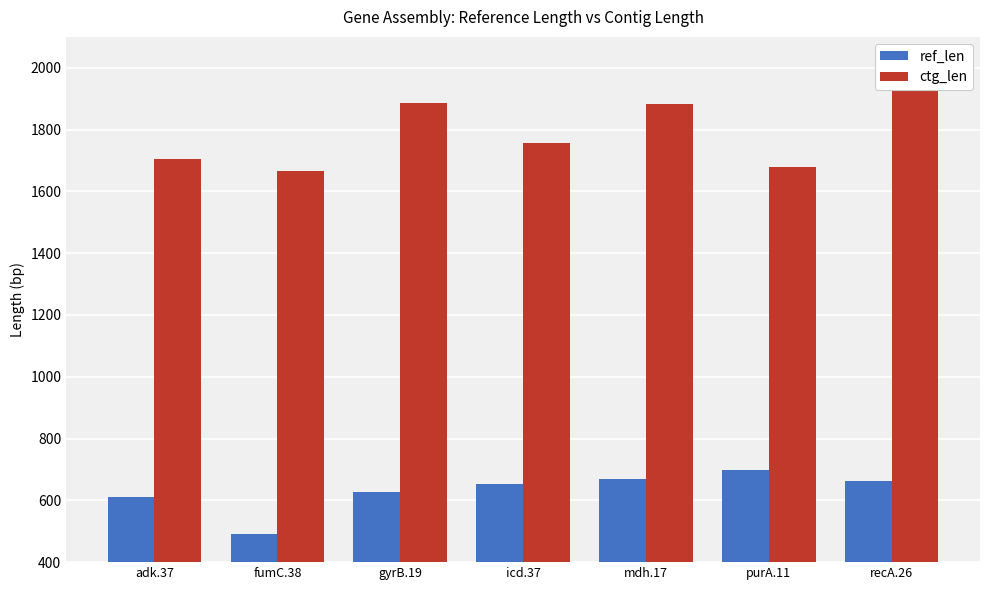

Read the ctg_len value at purA.11.

1680